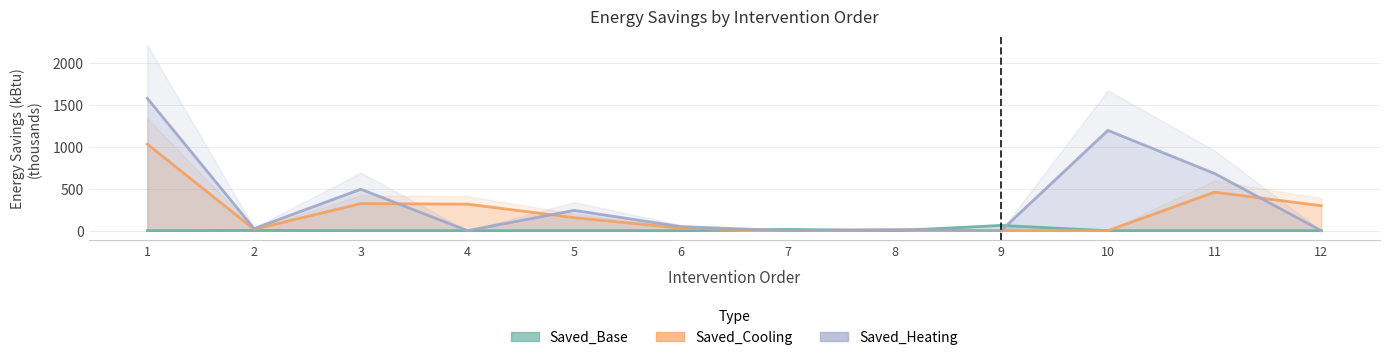

What is the total value across all series at 2?

44.1